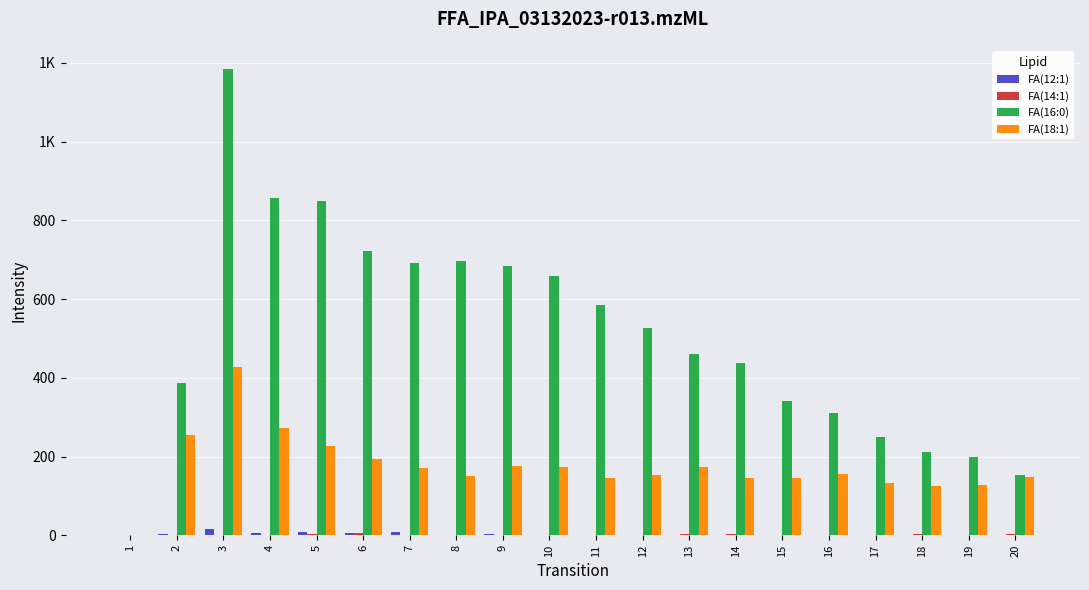

Are the bars horizontal?

No